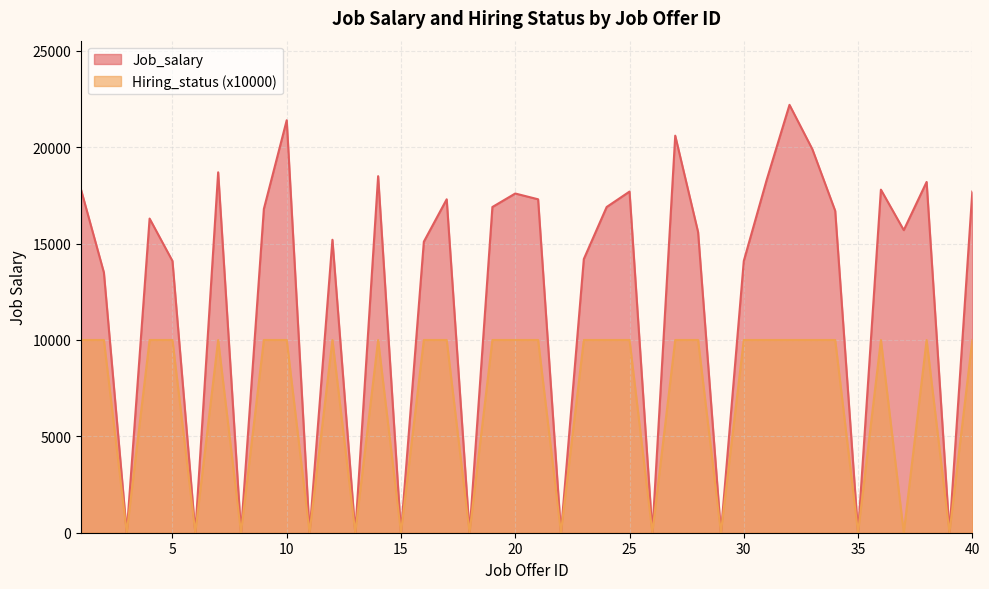

True or false: Hiring_status_scaled and Job_salary cross at least once.

False